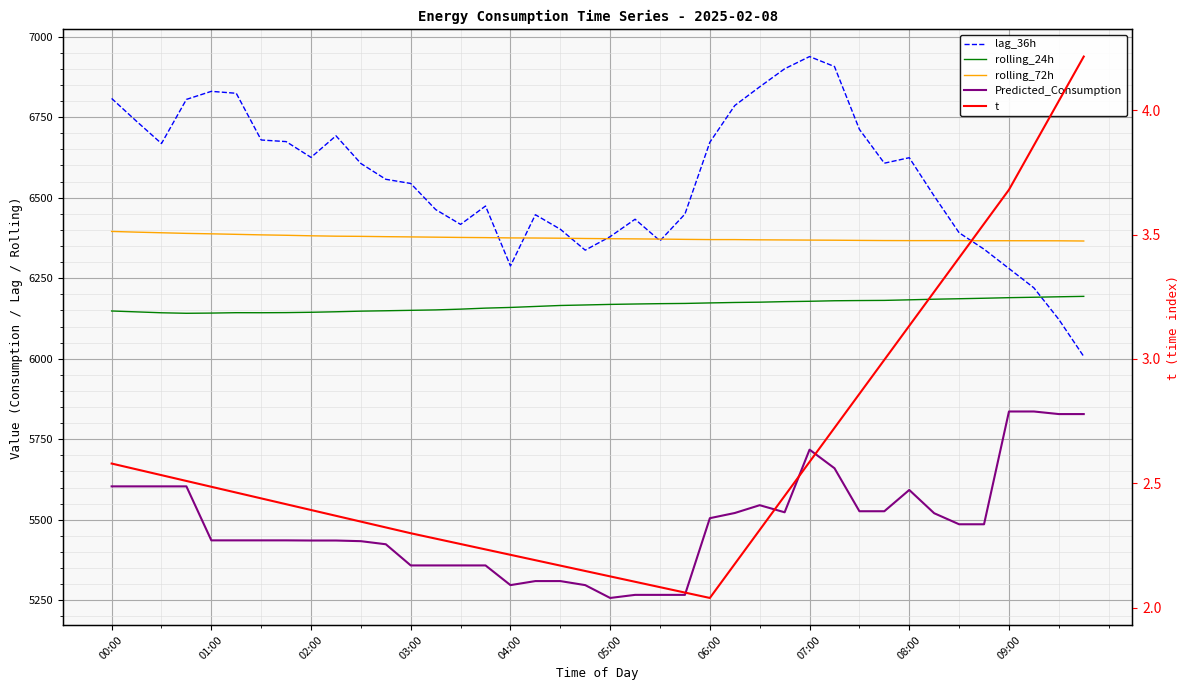

Which category has the highest value in the rolling_72h series?

00:00